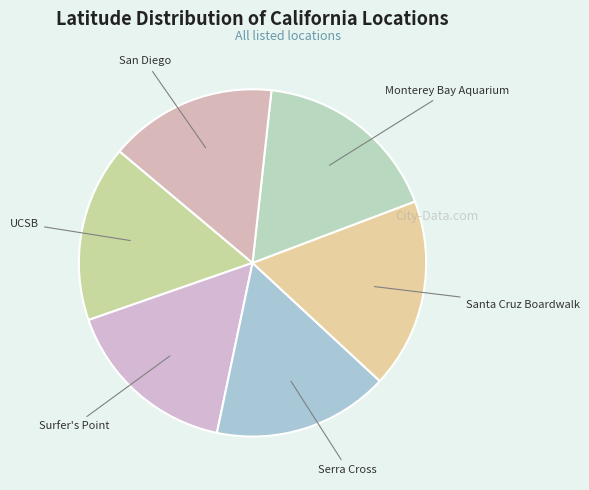

Is Surfer's Point the majority of the pie?

No